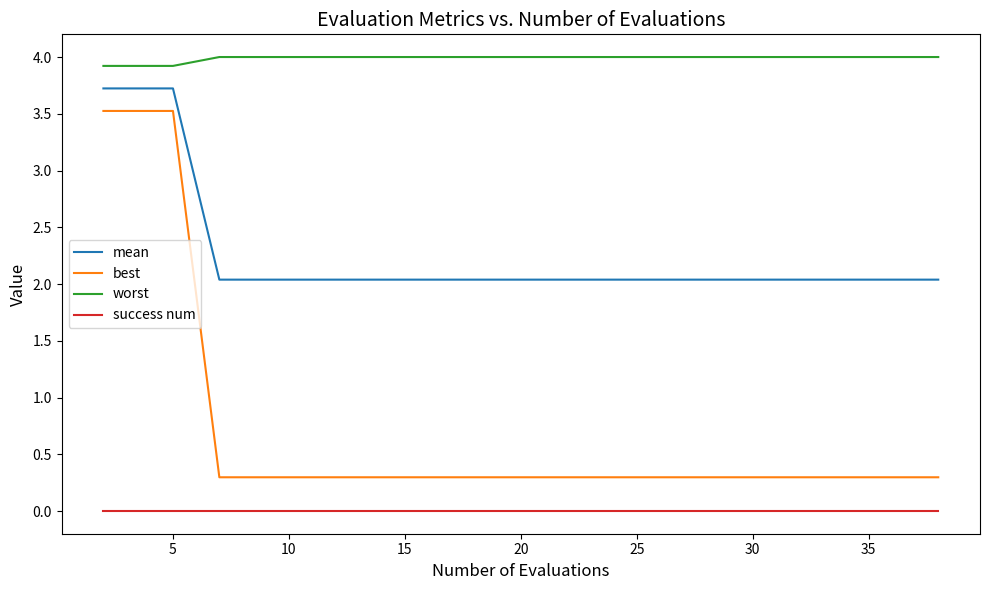

What is the minimum value for worst?

3.9